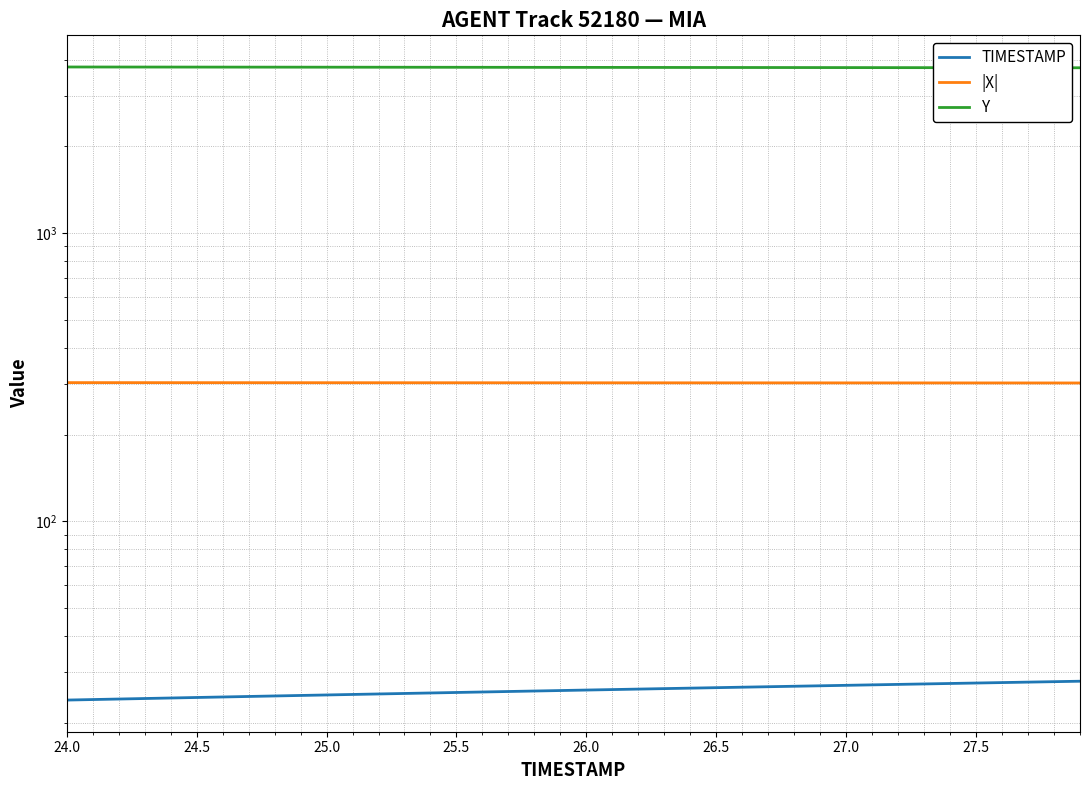

What is the value of the Y point at the 27th from the left?

3757.8